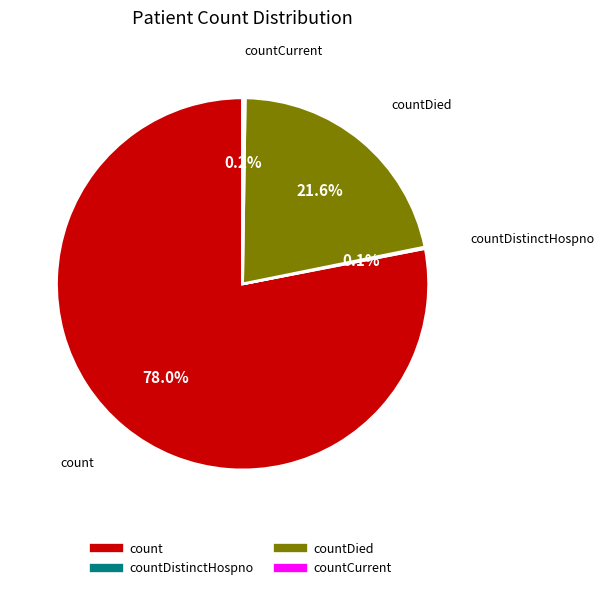

Is there any slice that represents more than half of the pie?

Yes